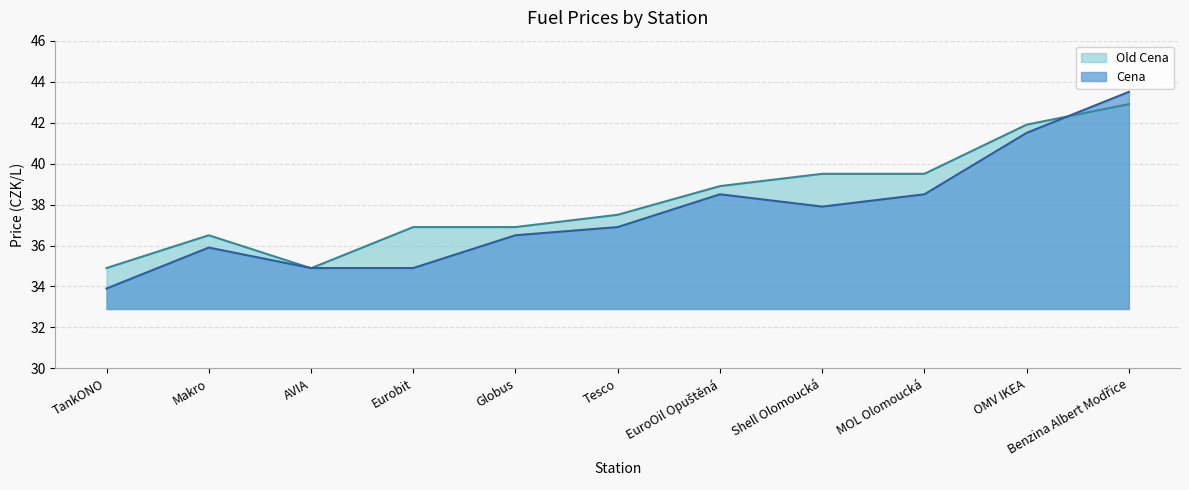

Between TankONO and Makro, which is larger?

Makro